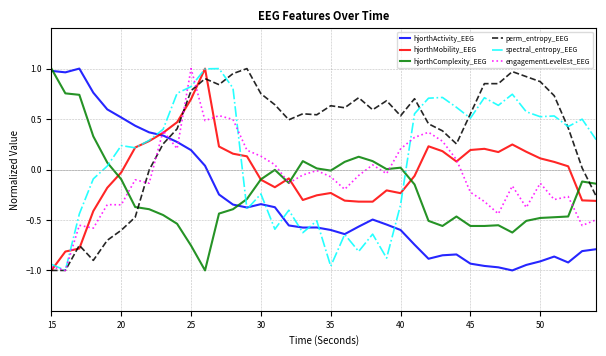

How many times do perm_entropy_EEG and hjorthActivity_EEG cross each other?

1